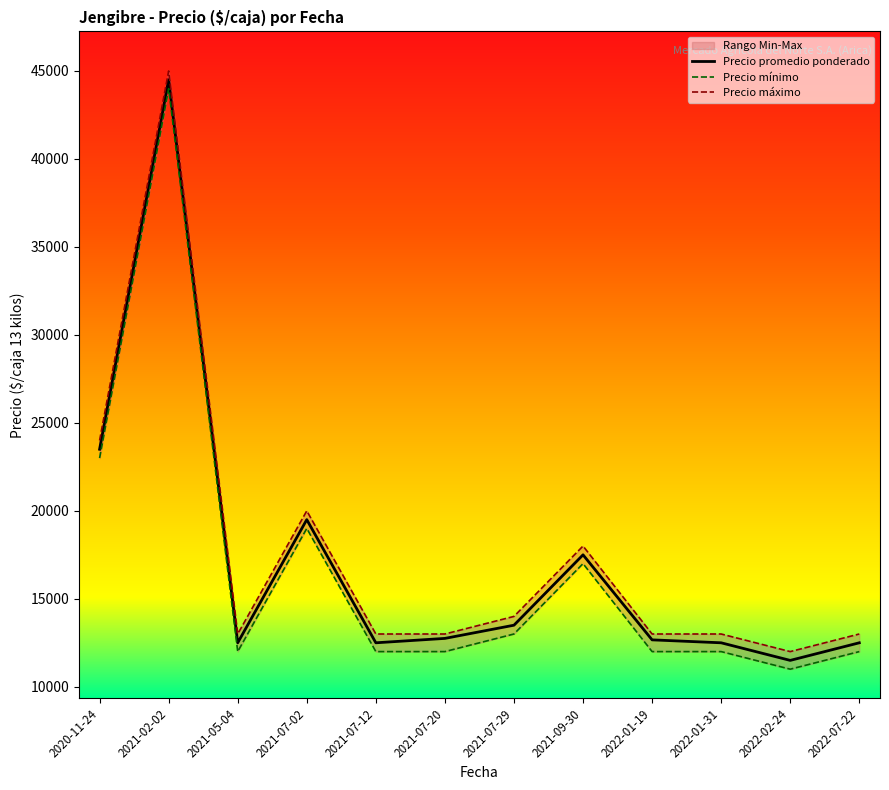

Rank the series by their maximum value, from highest to lowest.

Precio maximo, Precio promedio ponderado, Precio minimo